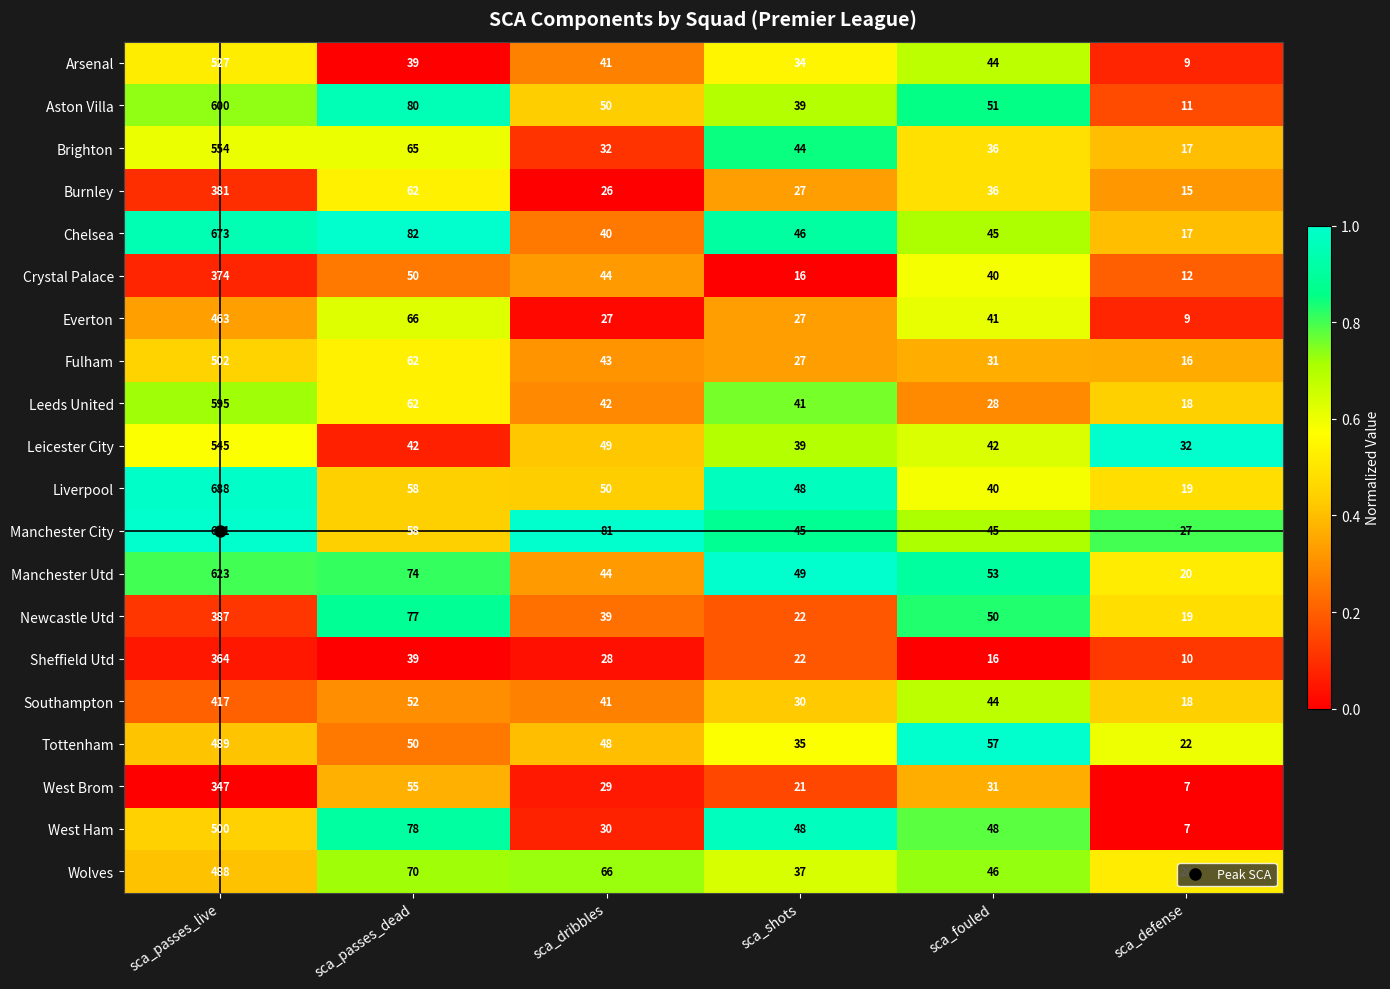

The Brighton series shows 65 at sca_passes_dead. True or false?

True